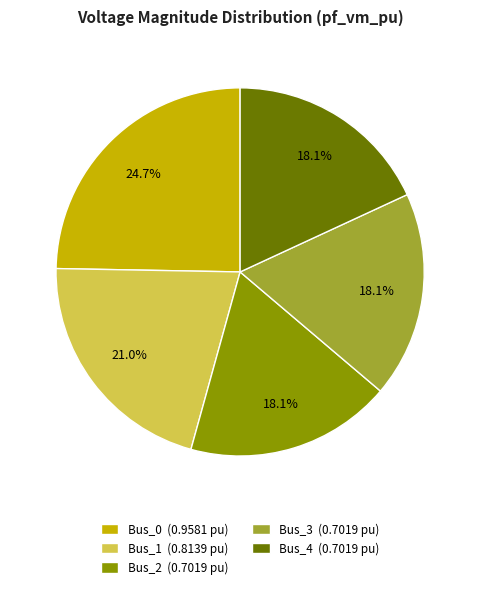

Between Bus_4 and Bus_1, which is larger?

Bus_1